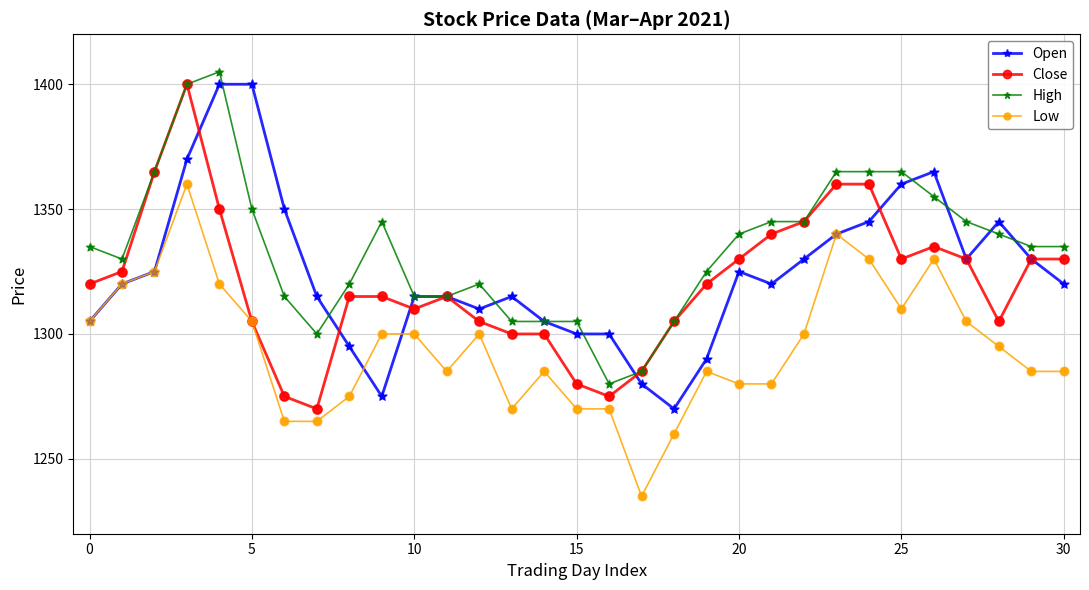

True or false: Close has more than 1 points higher than both neighbors.

True